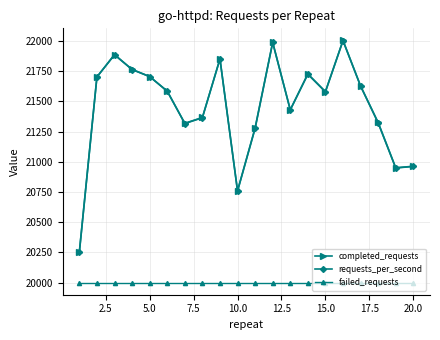

True or false: completed_requests and requests_per_second intersect in this chart.

False